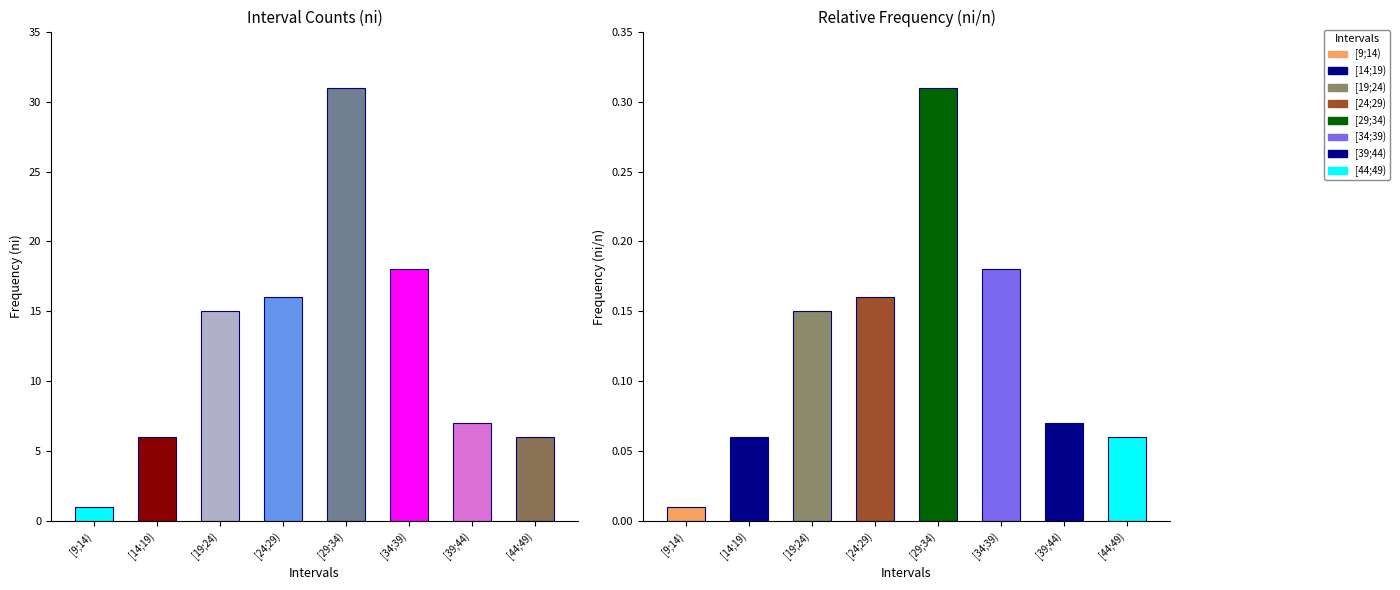

Is it true that ni equals 15.0 at [19;24)?

True